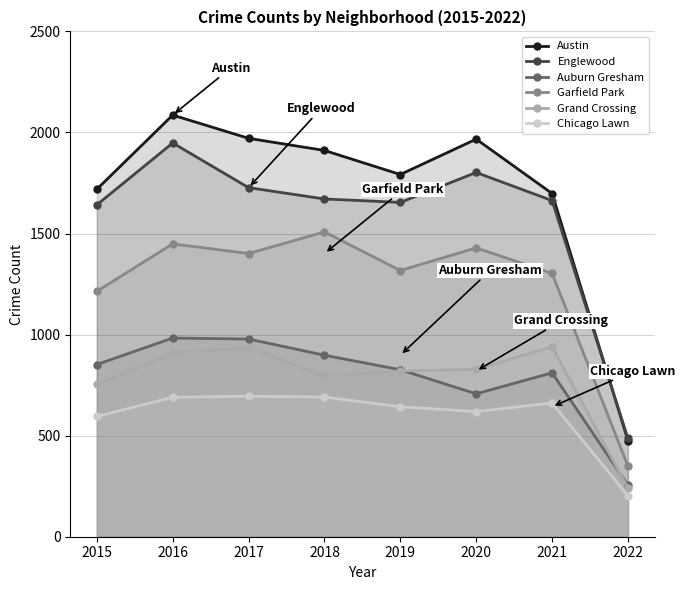

True or false: Chicago Lawn has a value of 866 at 2019.

False